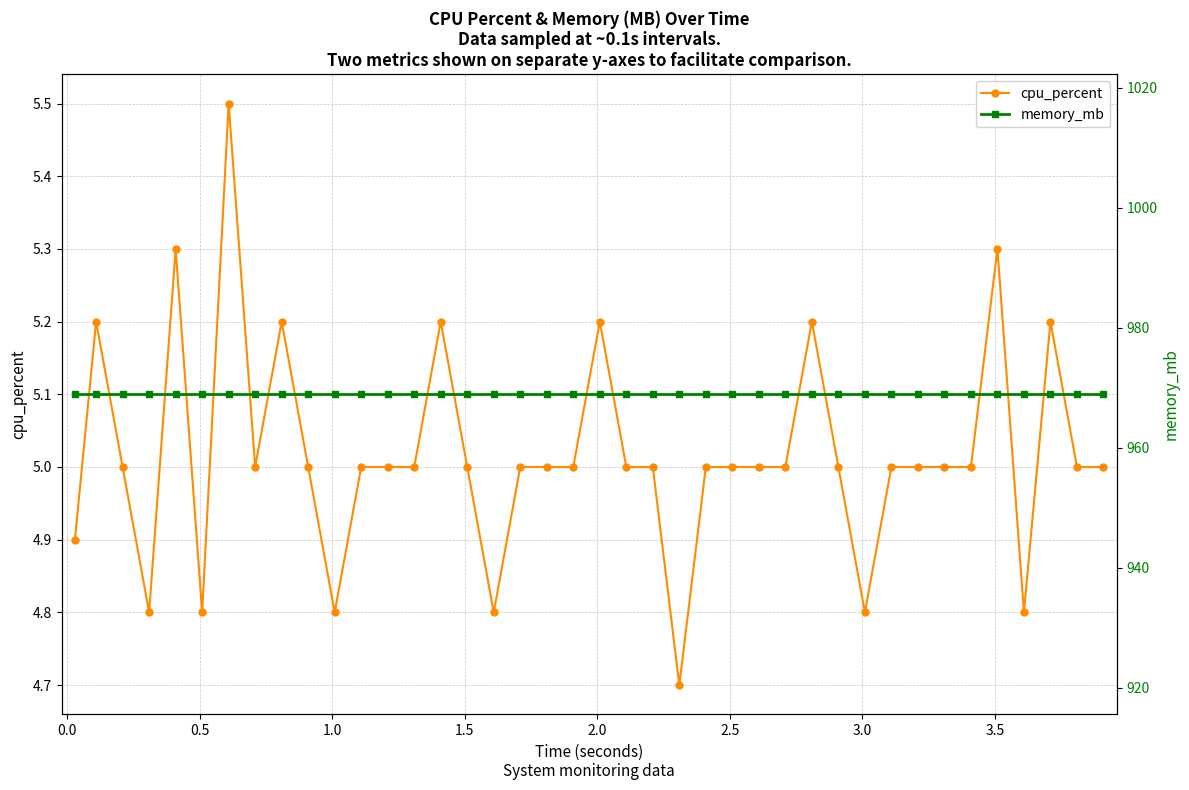

How many values in the cpu_percent series are below 5?

8